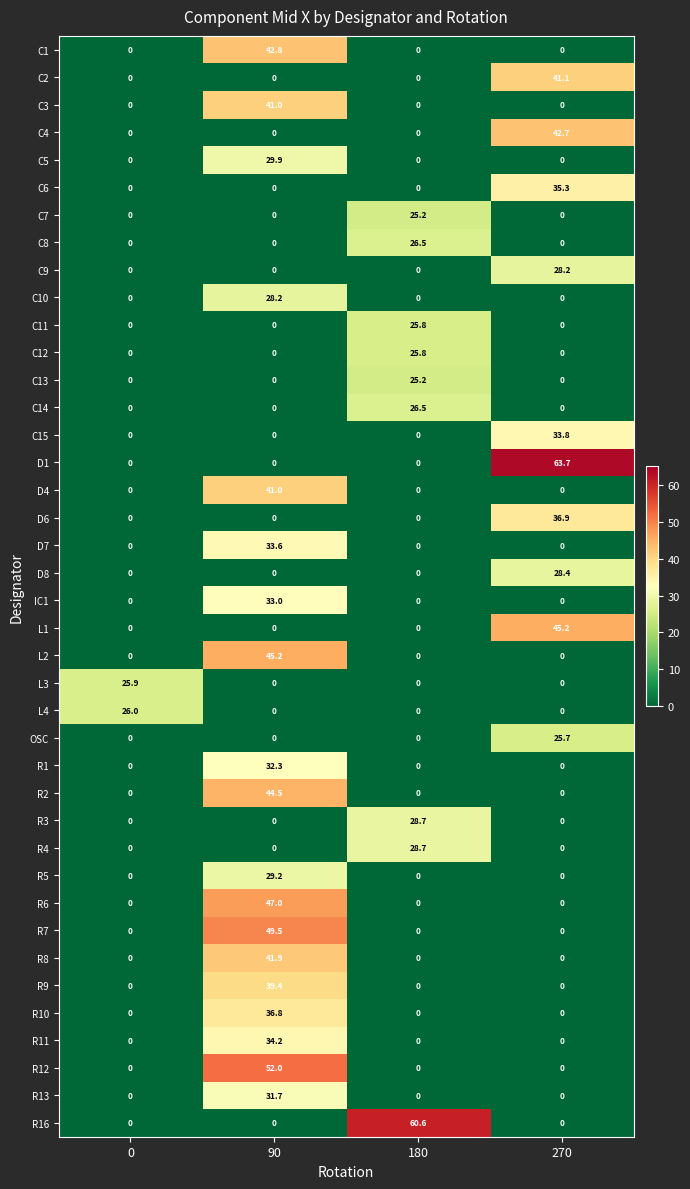

Which label corresponds to the largest value in the chart?

270